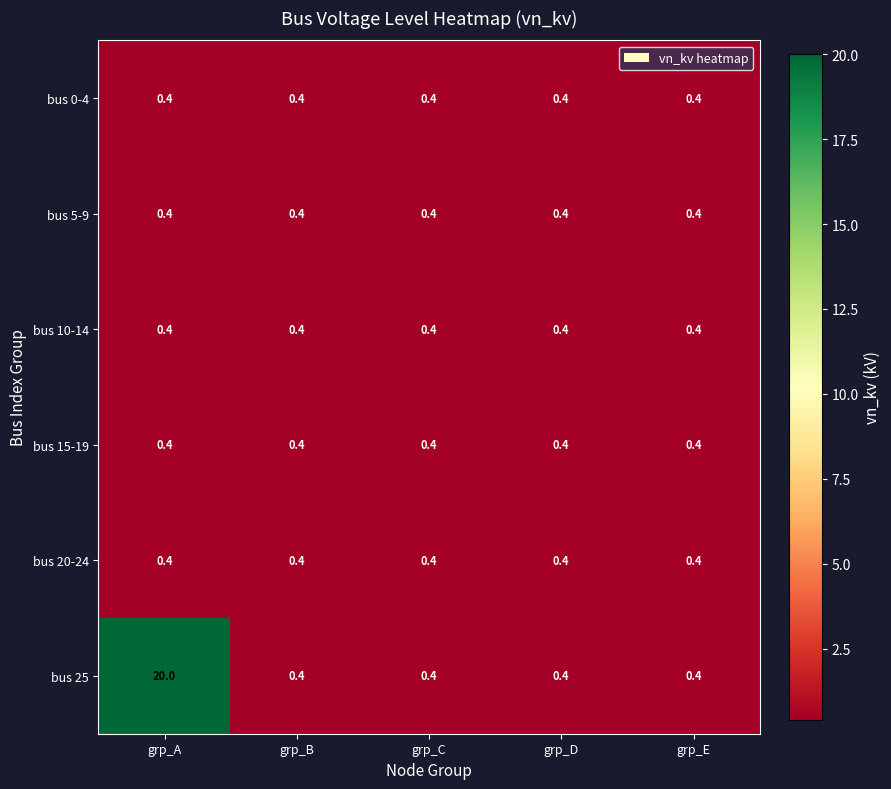

What is the greatest value displayed?

20.0